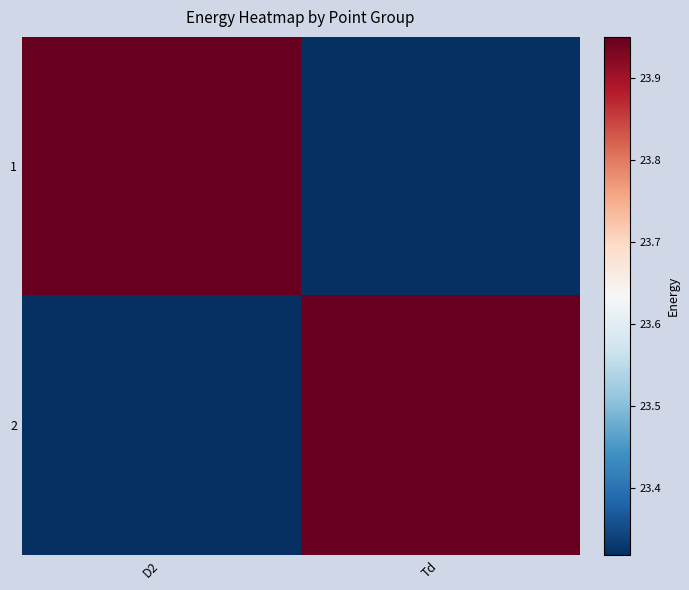

What is the maximum value shown in the chart?

23.9